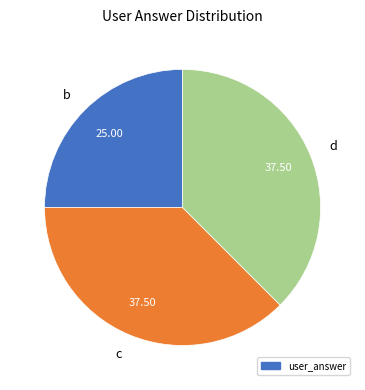

Do c and b together represent more than half of the pie?

Yes